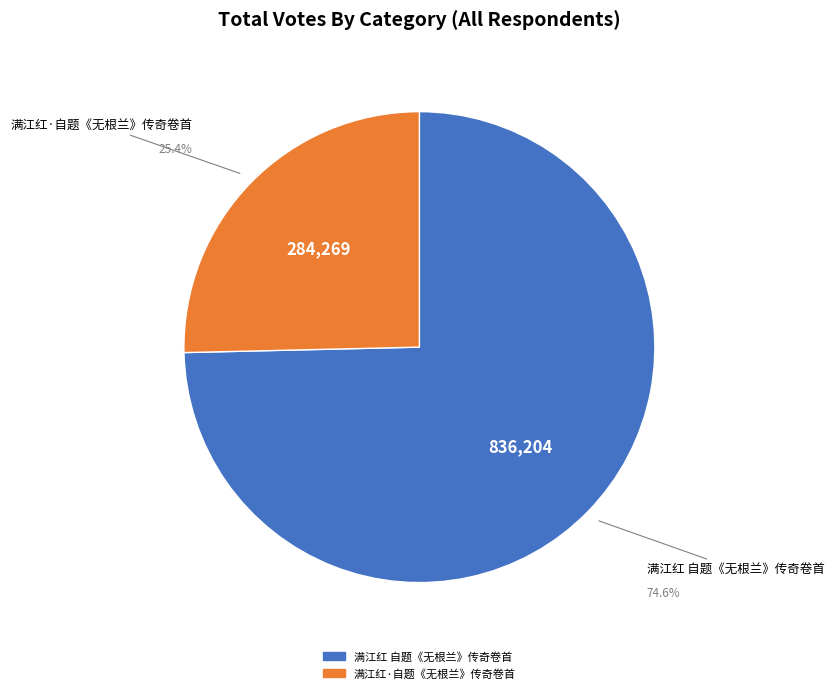

Which has a higher value, 满江红·自题《无根兰》传奇卷首 or 满江红 自题《无根兰》传奇卷首?

满江红 自题《无根兰》传奇卷首